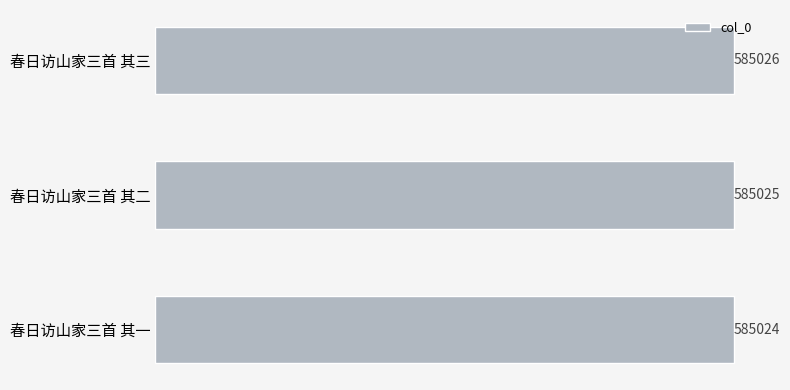

Rank the categories by value from highest to lowest.

春日访山家三首 其三, 春日访山家三首 其二, 春日访山家三首 其一